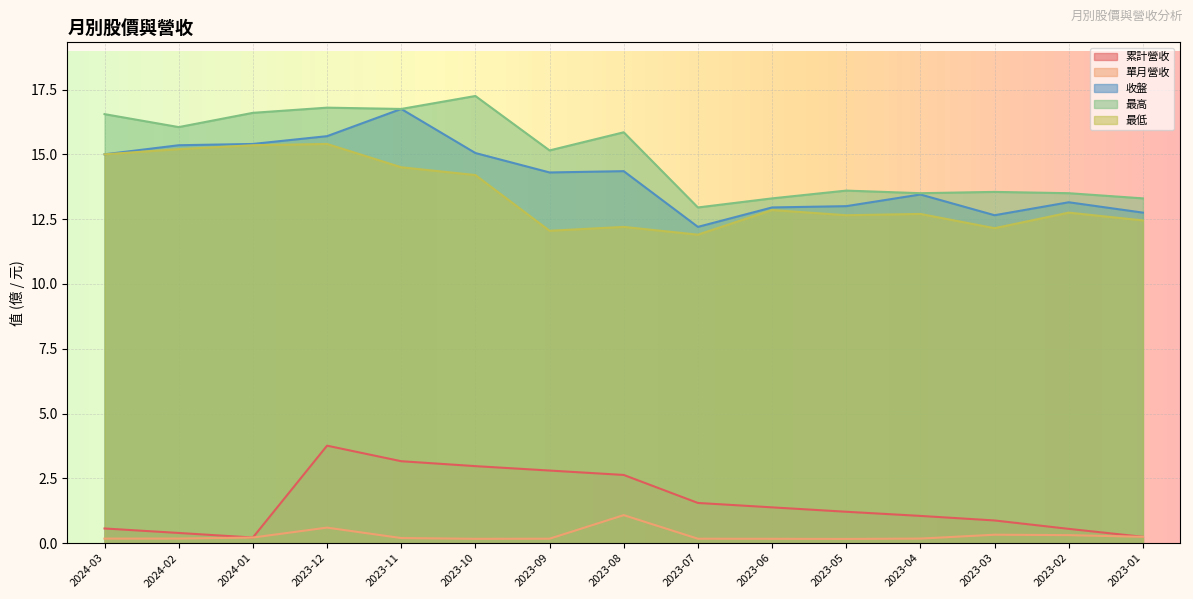

List the labels in order of 最高 value, largest first.

2023-10, 2023-12, 2023-11, 2024-01, 2024-03, 2024-02, 2023-08, 2023-09, 2023-05, 2023-03, 2023-04, 2023-02, 2023-06, 2023-01, 2023-07